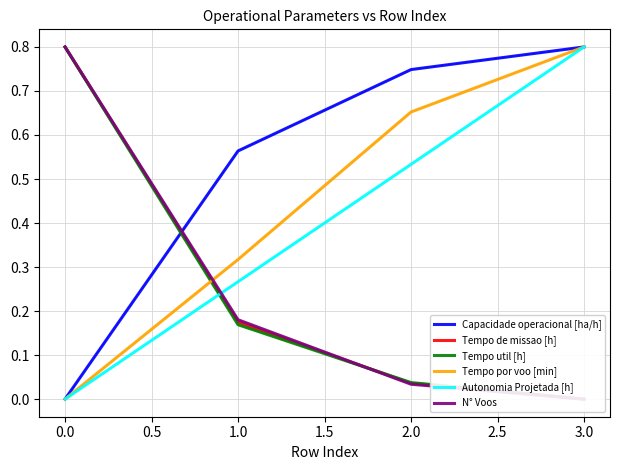

What is the maximum value for Capacidade operacional [ha/h]?

0.8